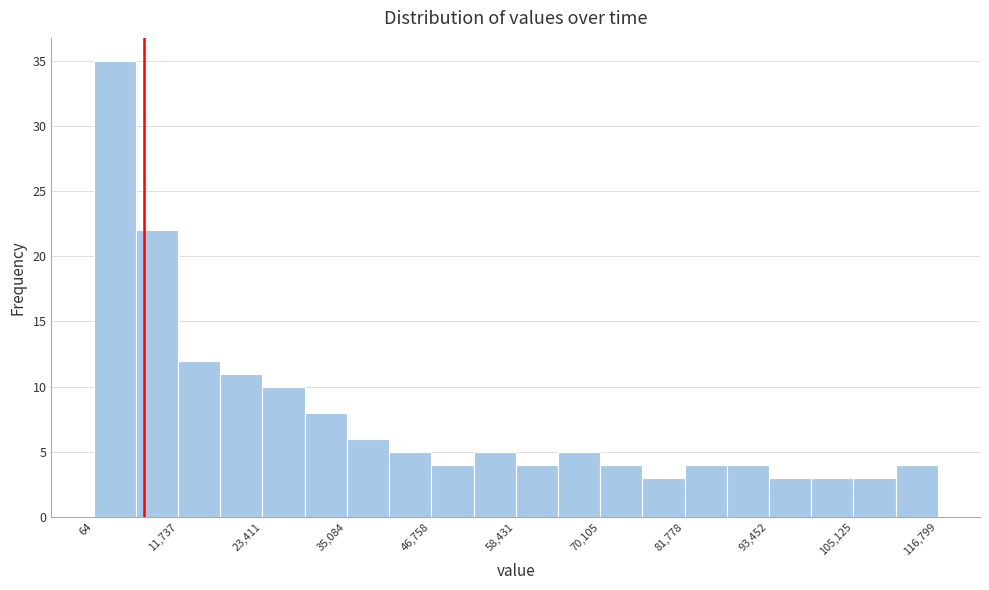

Read against the x-axis, roughly where is the centre of the tallest bar?

2000